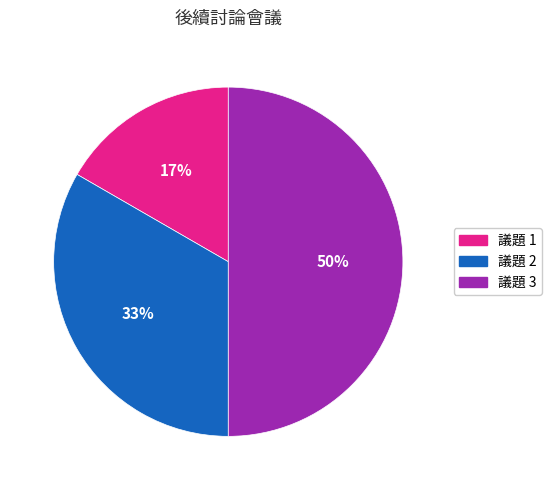

To the nearest percent, what portion does 議題 3 represent?

50%